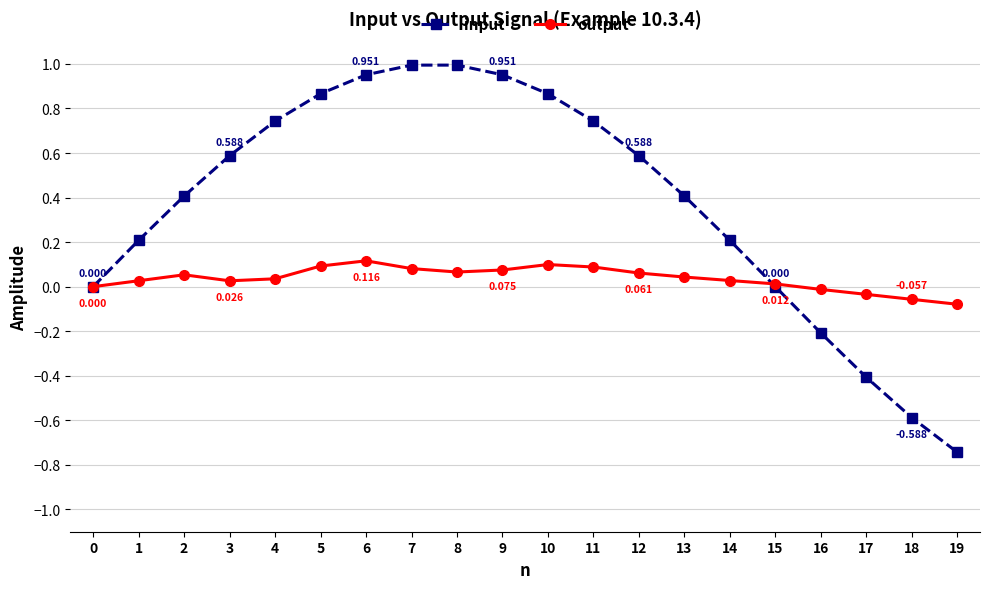

At 17, list the series in order from smallest to largest.

input, output